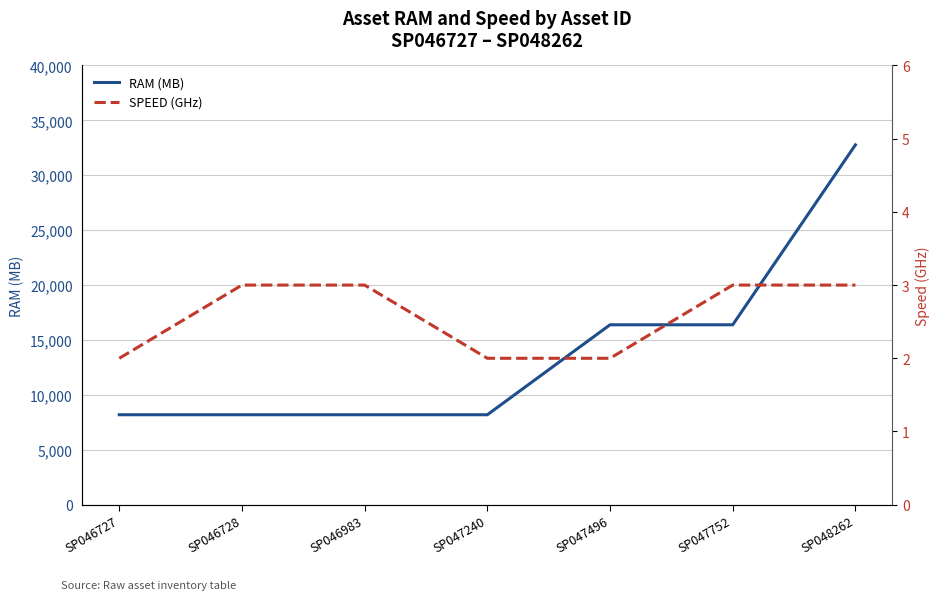

What is the total value across all series at SP048262?

32771